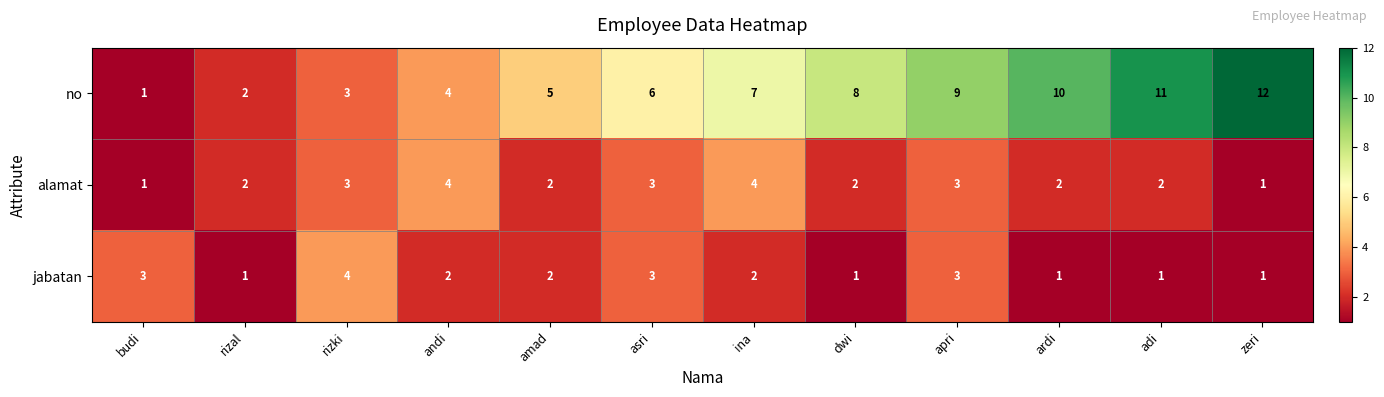

The value of alamat at adi is 1. True or false?

False